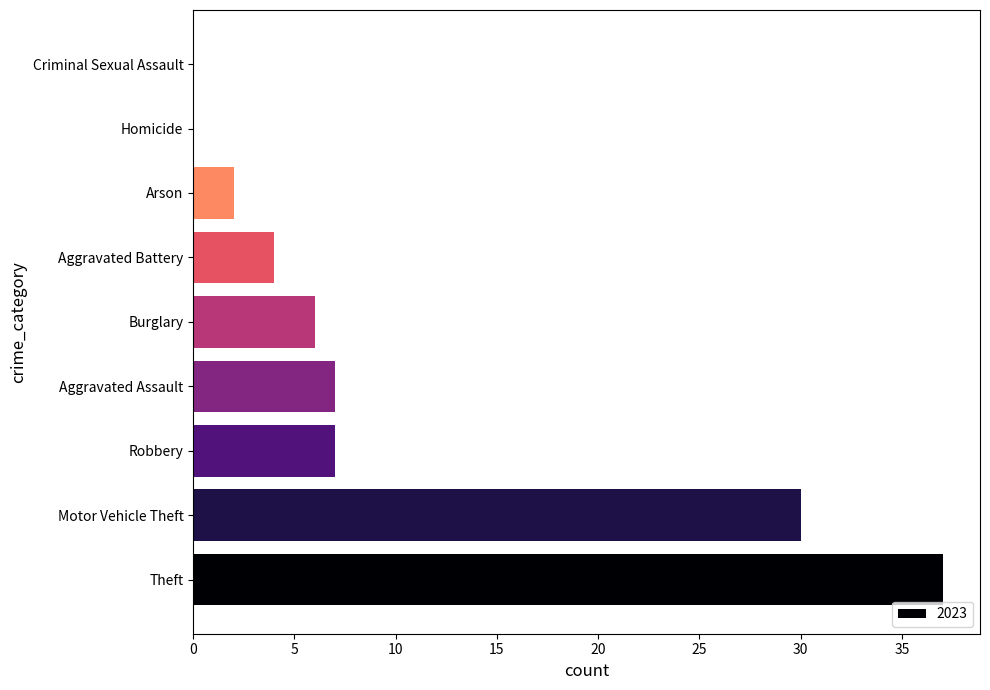

What is the change in value from Theft to Aggravated Battery?

-33